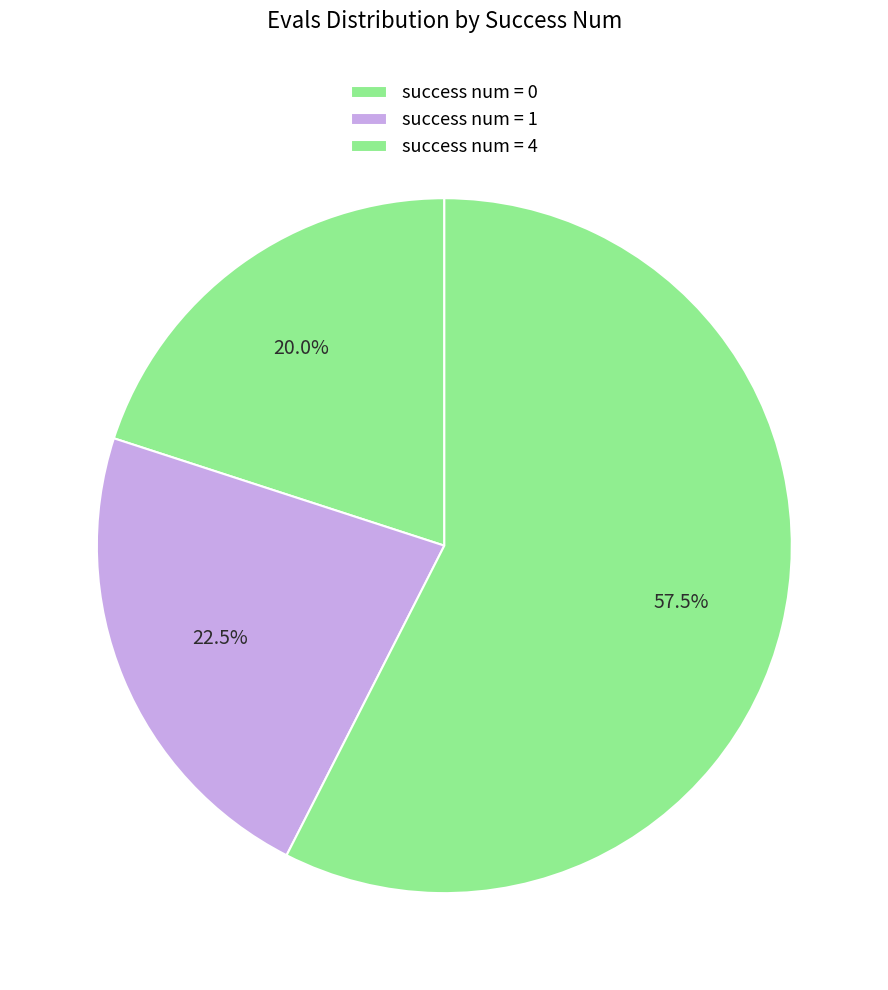

How many segments does this pie chart have?

3